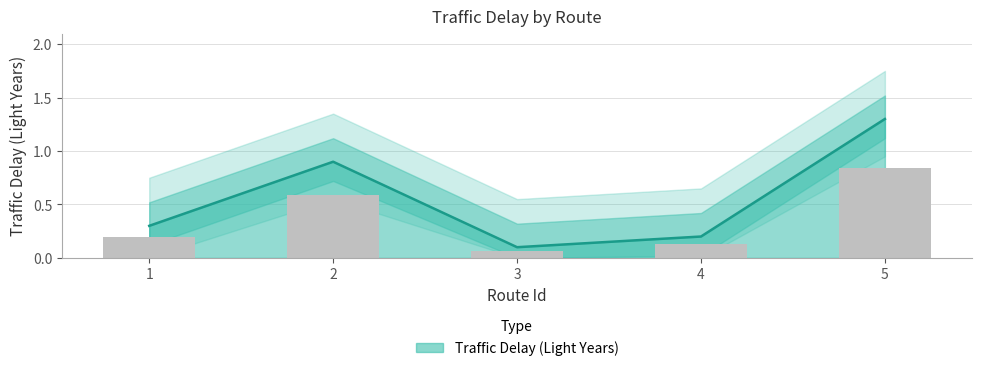

Reading left to right, list all the values displayed in this chart.

1=0.3	2=0.9	3=0.1	4=0.2	5=1.3